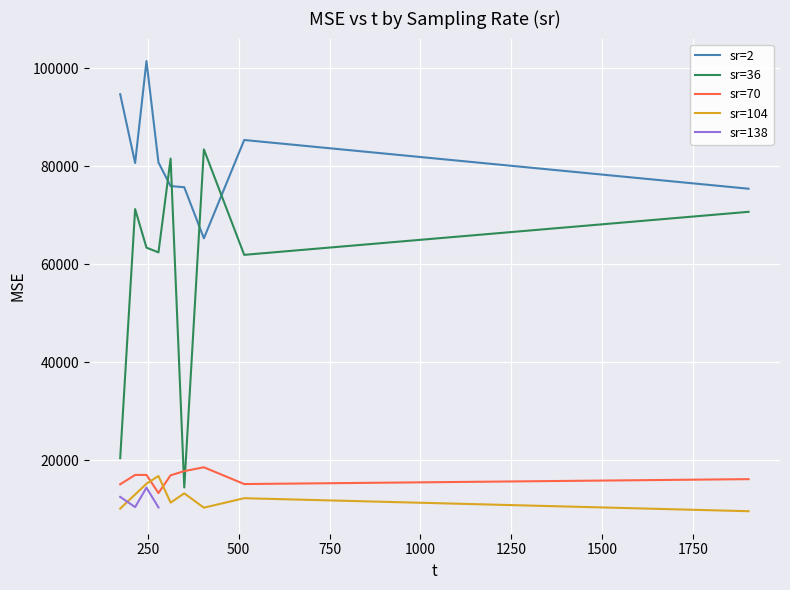

Which series ends up on top after the final intersection of sr=70 and sr=36?

sr=36